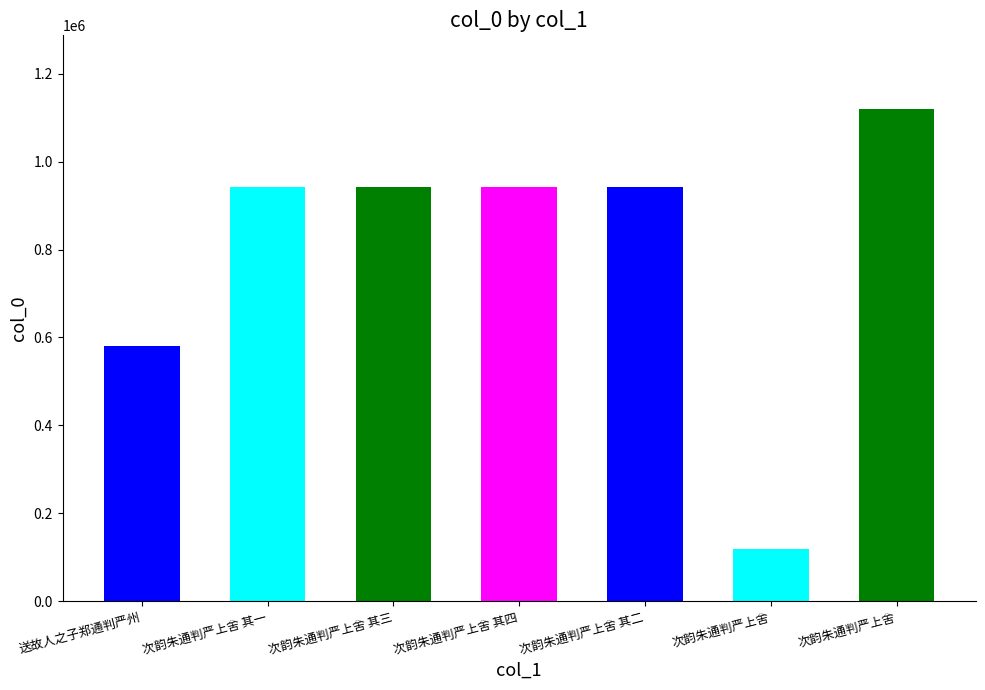

Reading left to right, what are all the values shown in this chart?

580771	943178	943180	943177	943179	119667	1119389